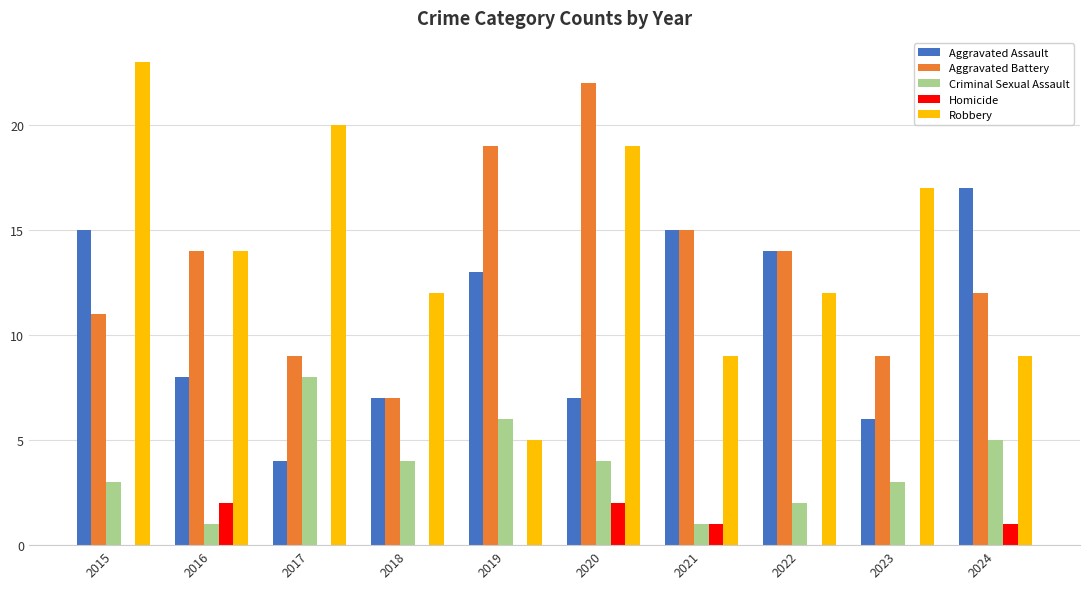

What is the spread (max minus min) of values at 2017?

20